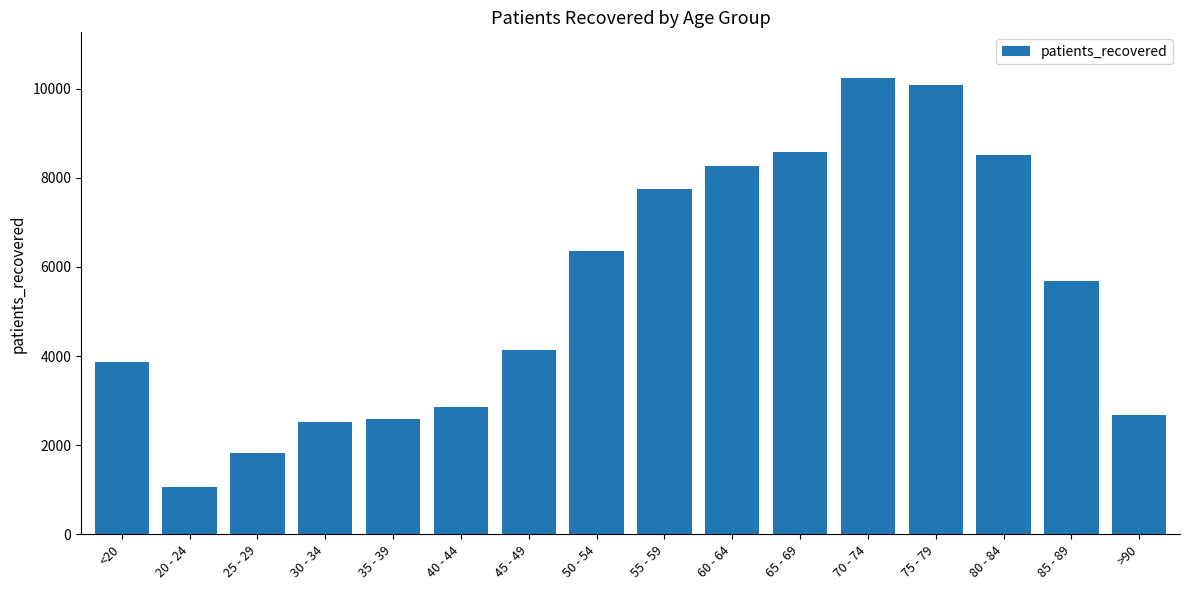

At which category does the chart reach its minimum across all series?

20 - 24